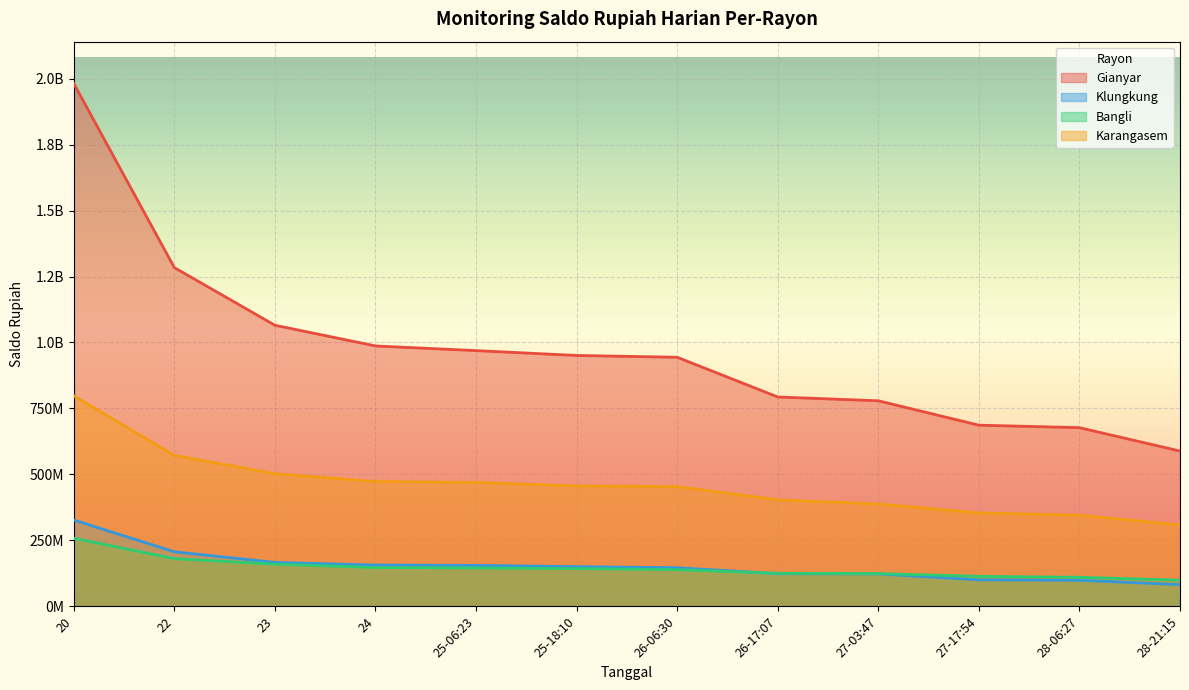

Reading left to right, what are all the values shown in this chart?

Gianyar: 1981556004	1283773209	1065323409	986956617	969163297	950841957	944028949	793501008	779058573	686634777	677151596	588577853
Klungkung: 327151466	206750453	166642411	156560774	155151838	150432194	146383705	123872878	122841923	100469357	98962054	82340201
Bangli: 258394059	180684030	159867512	146999857	145394407	142996471	139091823	125264750	124206900	113787929	110116553	99232823
Karangasem: 797946179	572085861	502698897	472905572	469672762	456323684	453708050	403595402	388018309	354202015	345153588	308879713